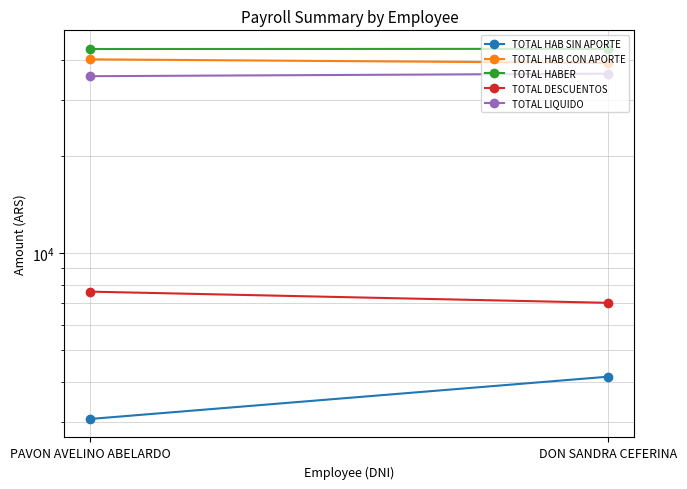

What is the difference between the maximum and minimum values in the TOTAL LIQUIDO series?

641.0